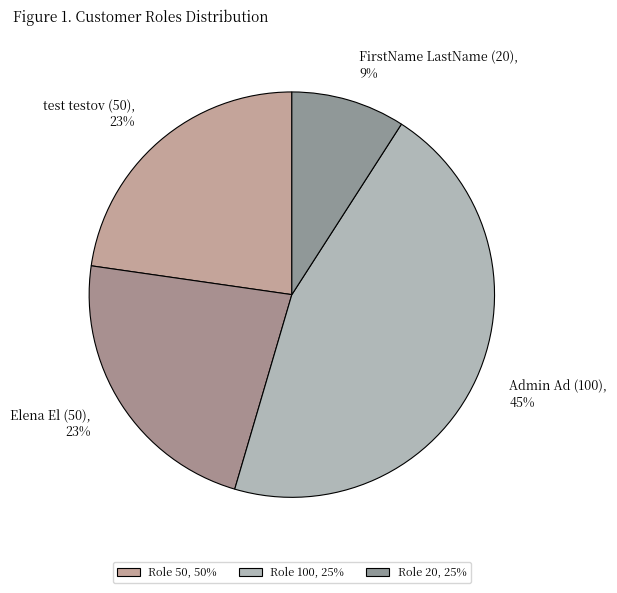

Is there a majority slice in this chart?

No